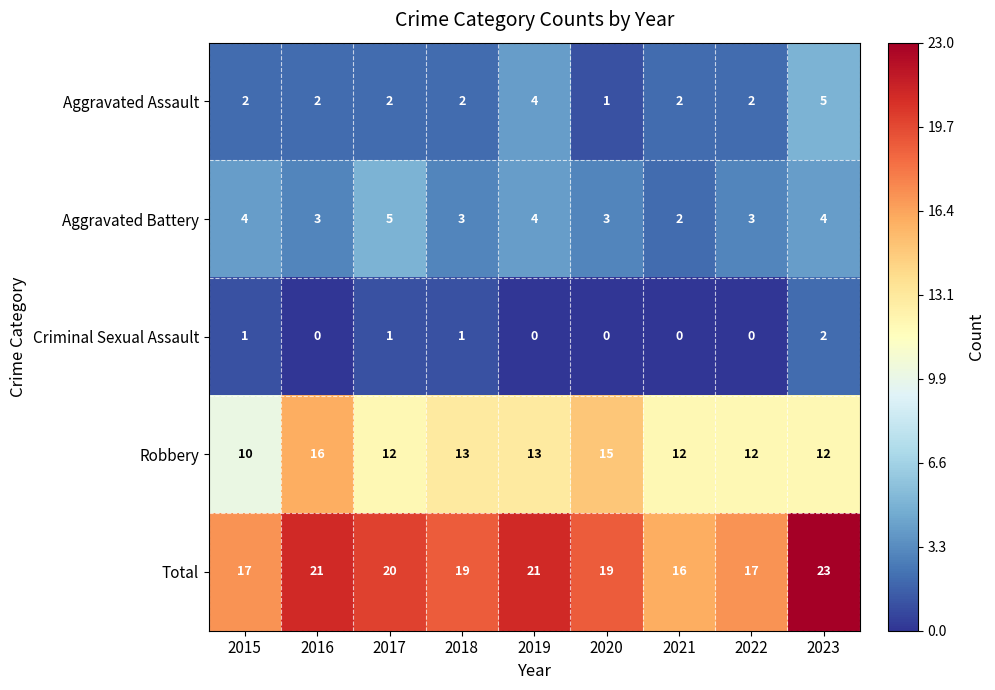

Which category has the highest value in the Robbery series?

2016